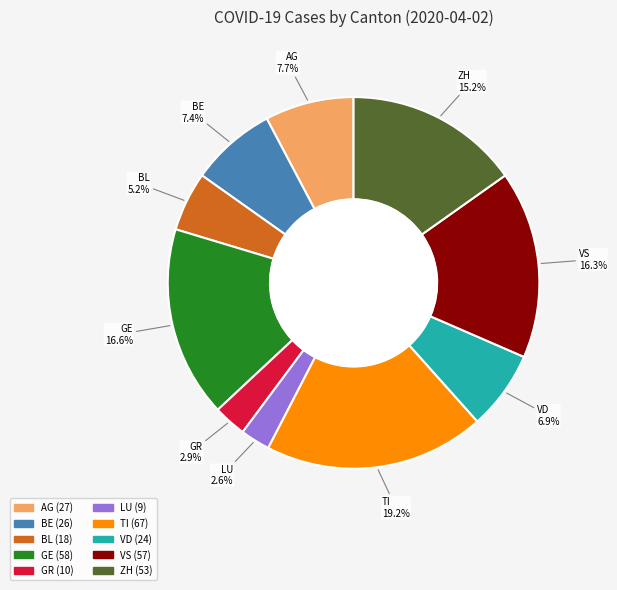

Is there a majority slice in this chart?

No